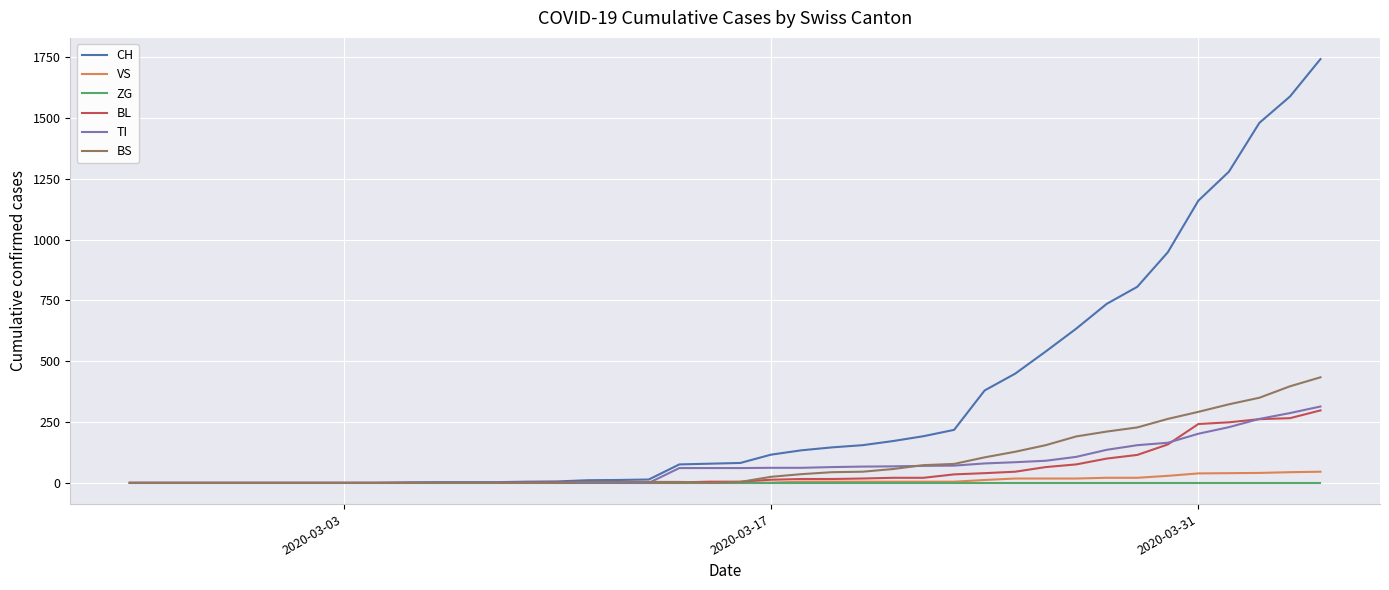

Which series has the largest total across all categories?

CH